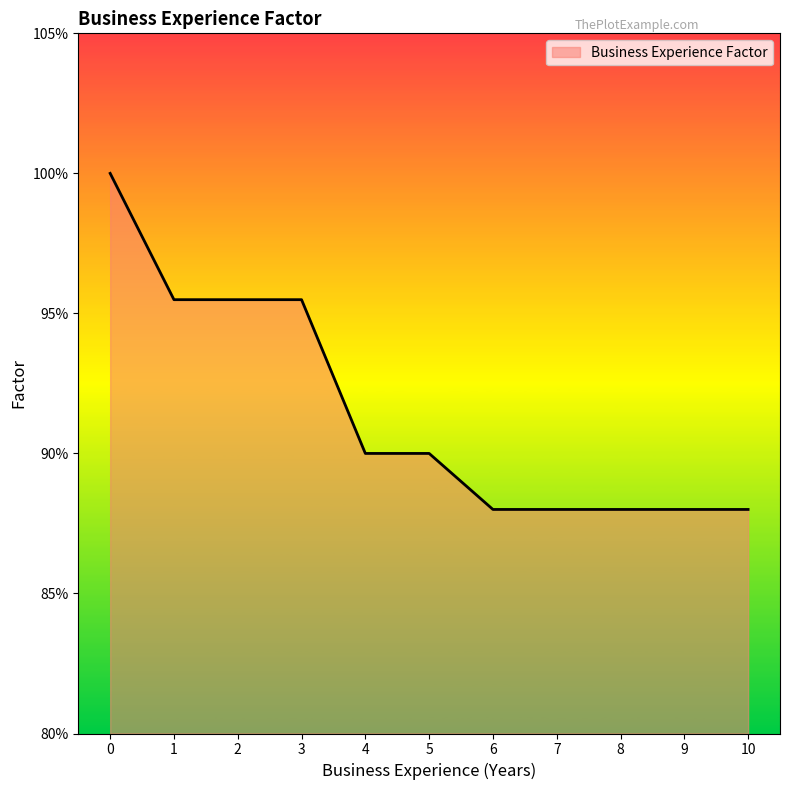

Does the chart have visible grid lines?

No